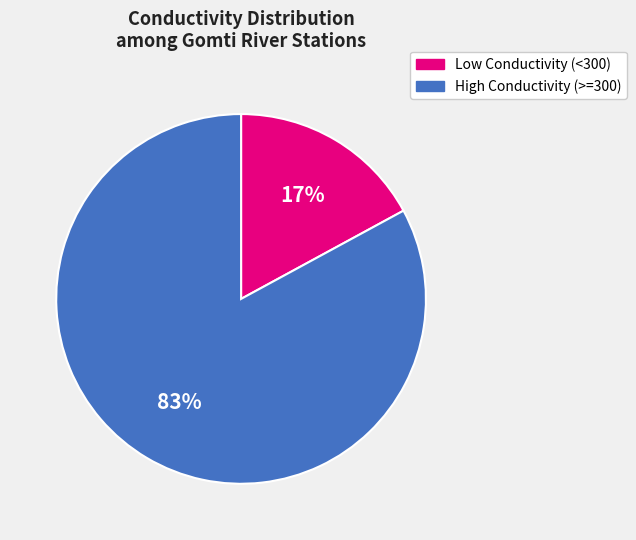

Is there any slice that represents more than half of the pie?

Yes